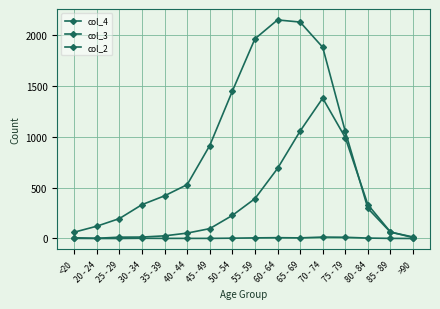

How many intersections are there between col_3 and col_4?

2